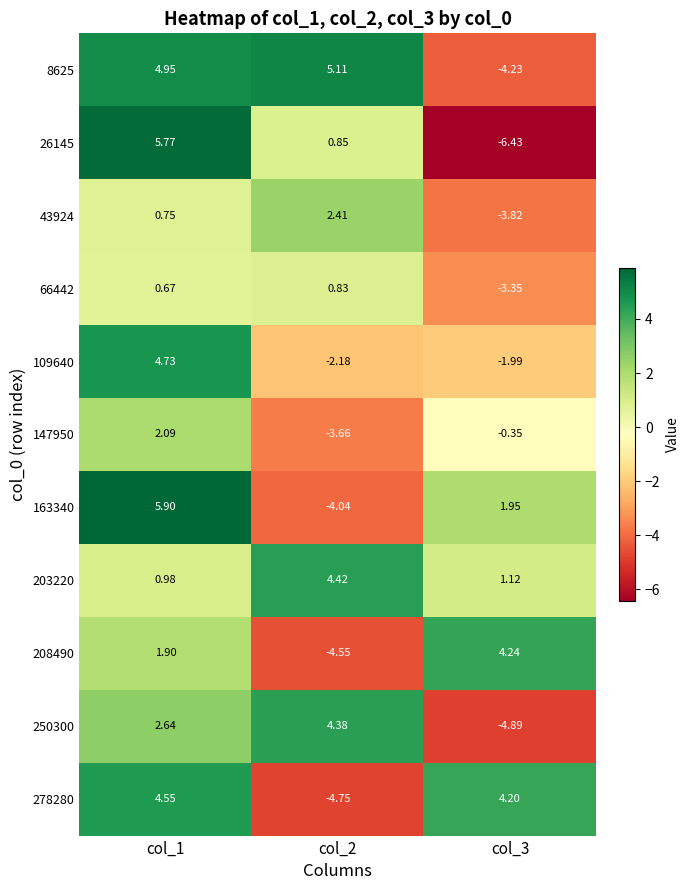

How many series are shown in this chart?

11